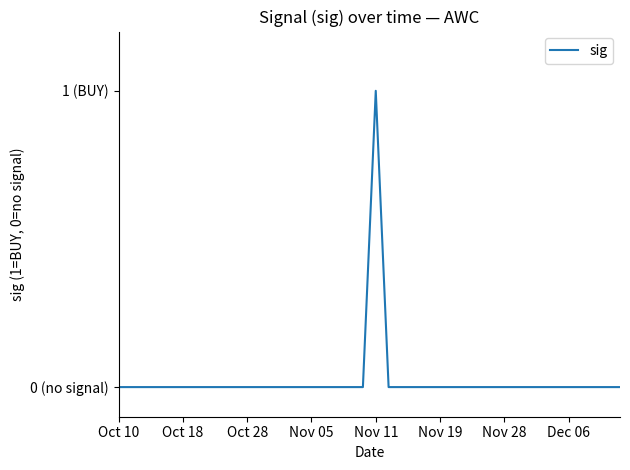

Does the chart have visible grid lines?

No